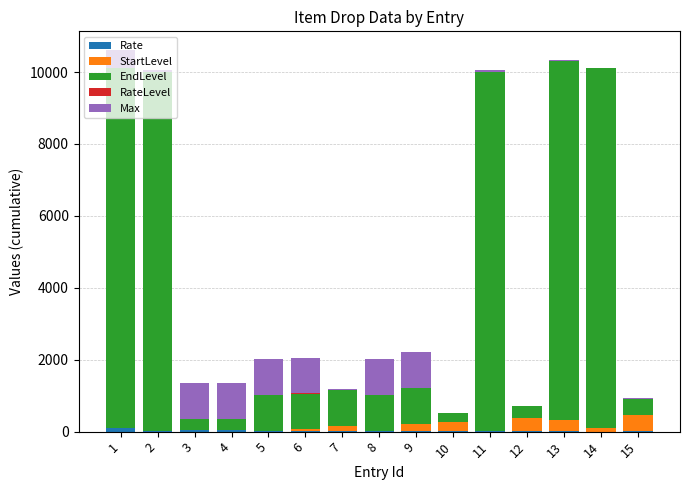

Are the bars horizontal?

No